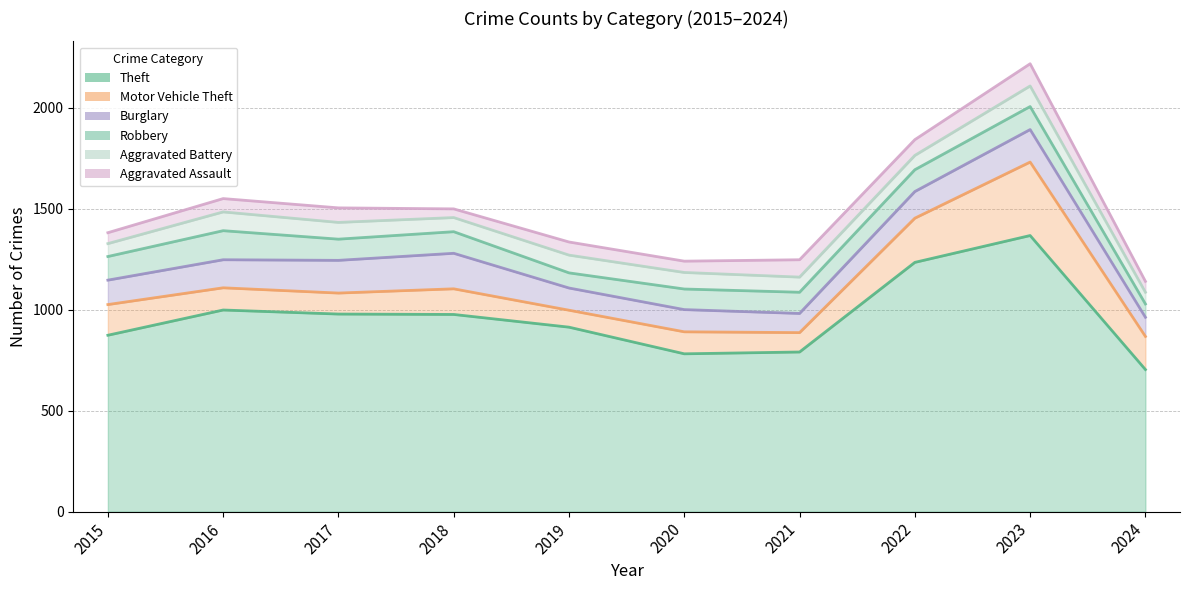

Rank the series at 2022 from highest to lowest value.

Theft, Motor Vehicle Theft, Burglary, Robbery, Aggravated Assault, Aggravated Battery